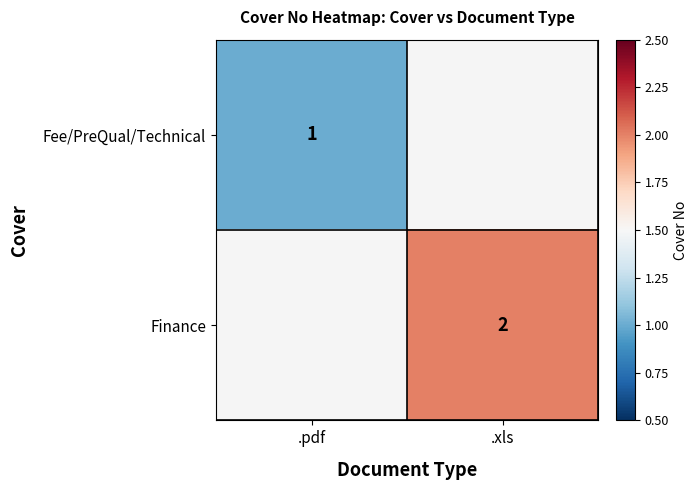

True or false: Finance has a value of 2 at .xls.

True